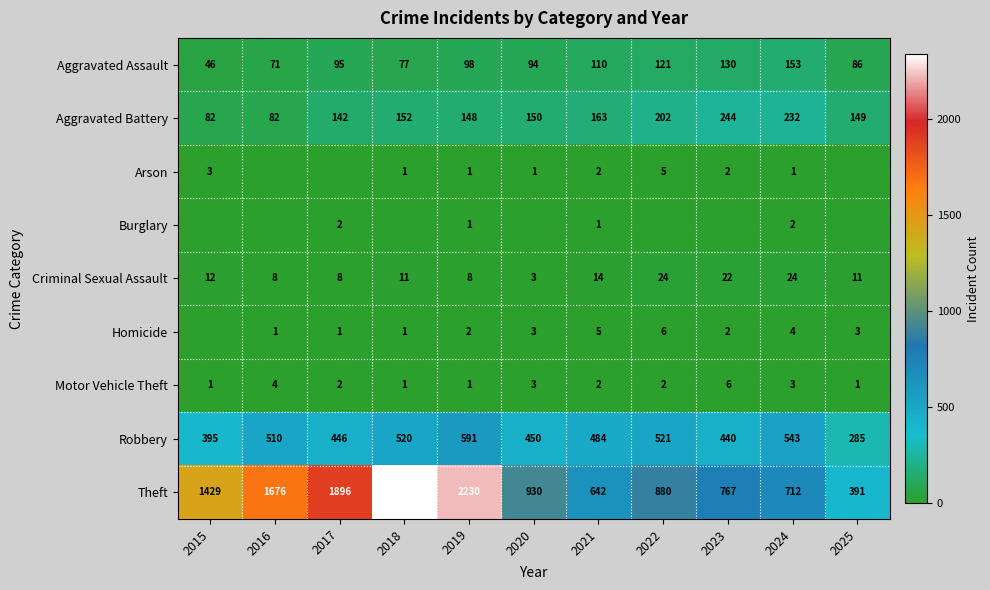

What value does the Aggravated Battery series have at 2017?

142